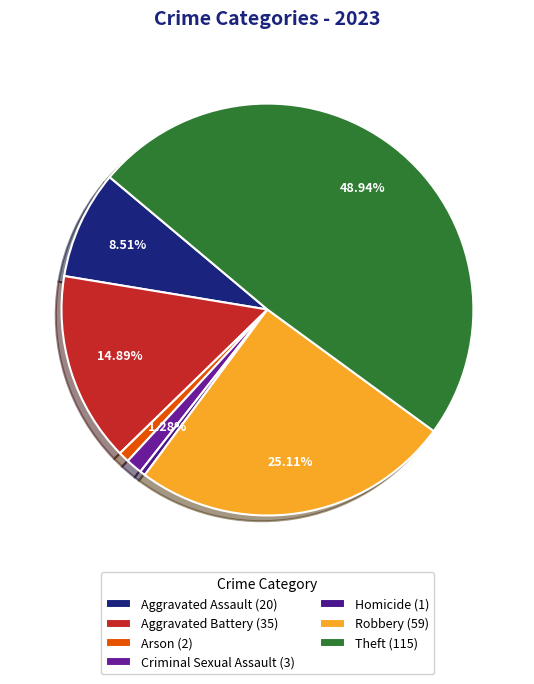

Does any single category account for the majority?

No